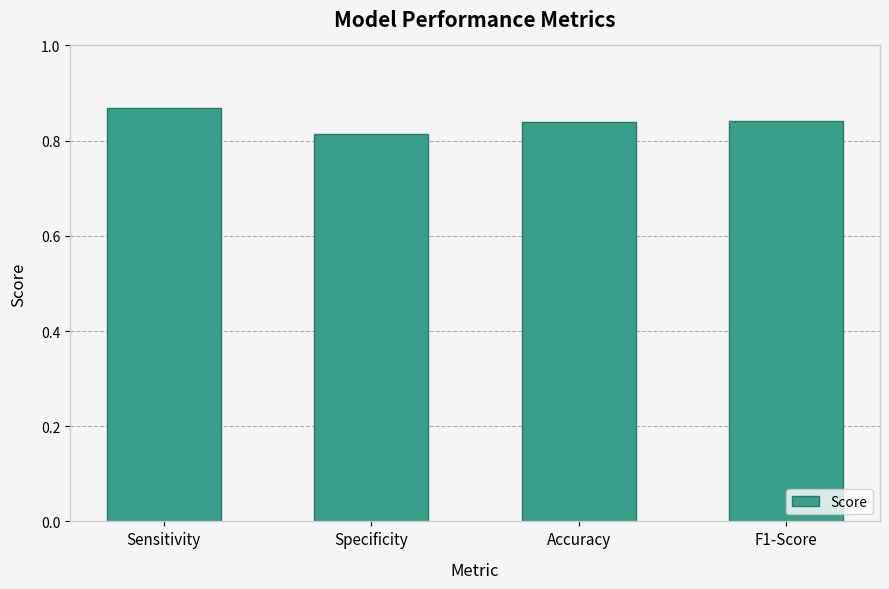

What is the sum of all values?

3.4